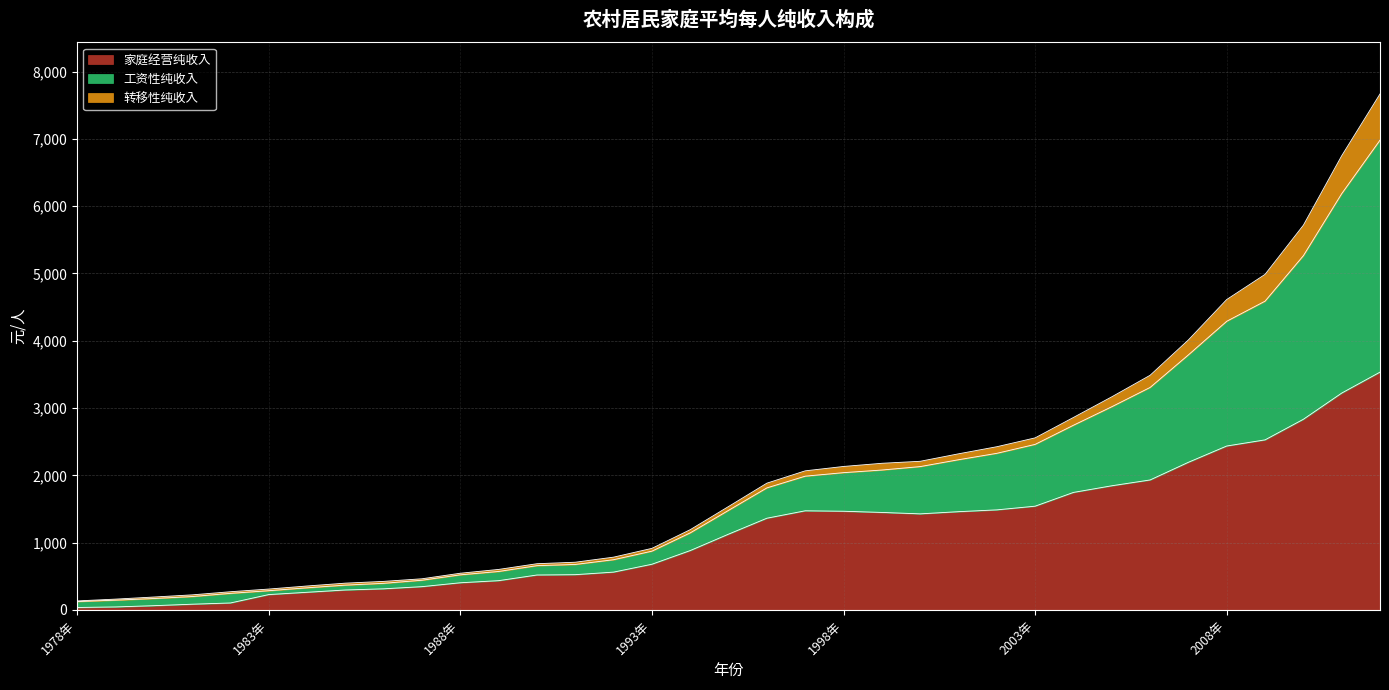

Which category has the lowest value across all series?

1978年